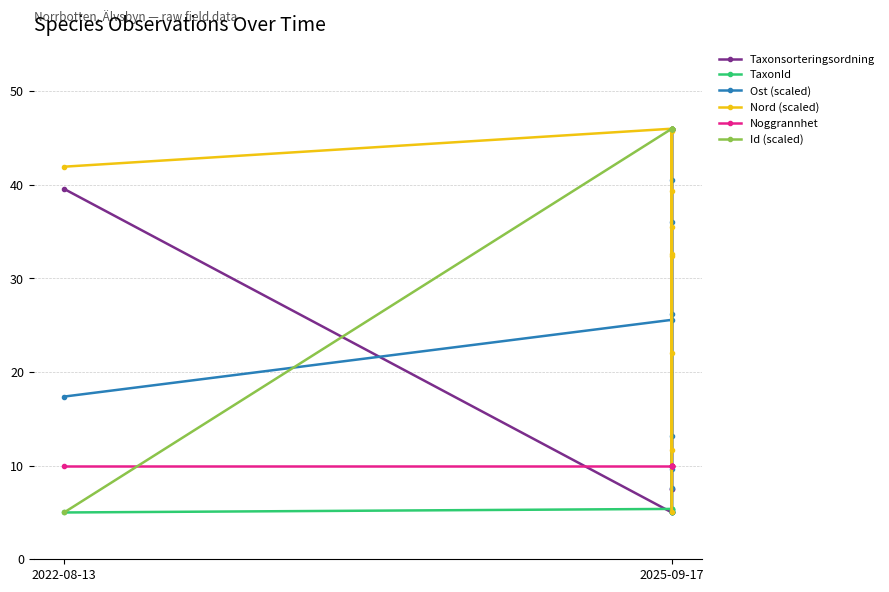

Is the value of Nord (scaled) at 2025-09-17 greater than the value of Taxonsorteringsordning at 2025-09-17?

Yes